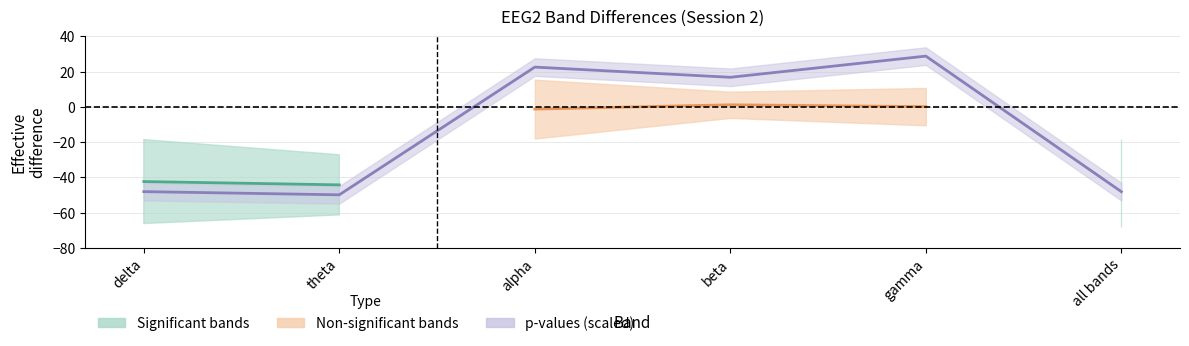

Is the value of pvalues at theta greater than the value of errdiff at beta?

No